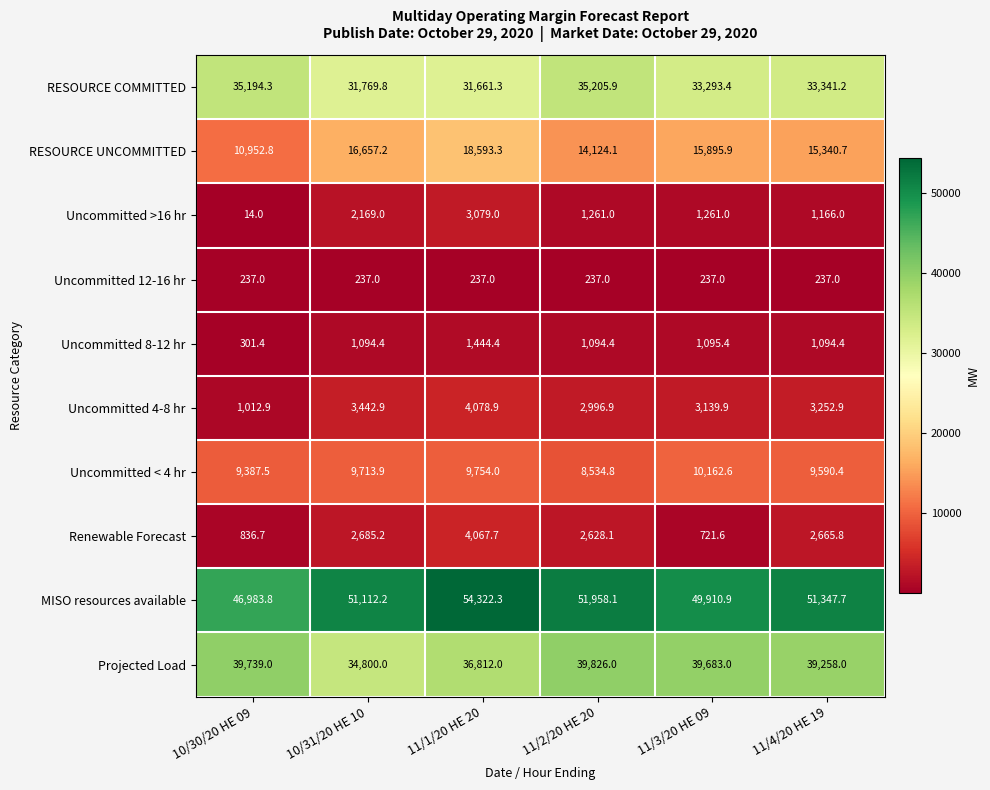

What is the difference between the maximum and minimum values in the RESOURCE UNCOMMITTED series?

7640.5